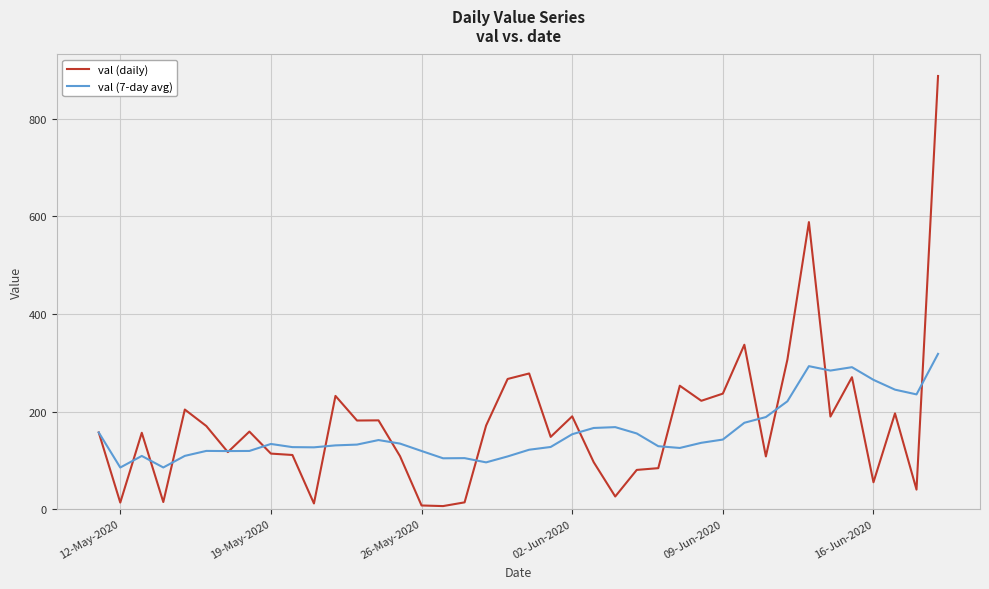

List the series in order of their overall mean, lowest first.

val (7-day avg), val (daily)